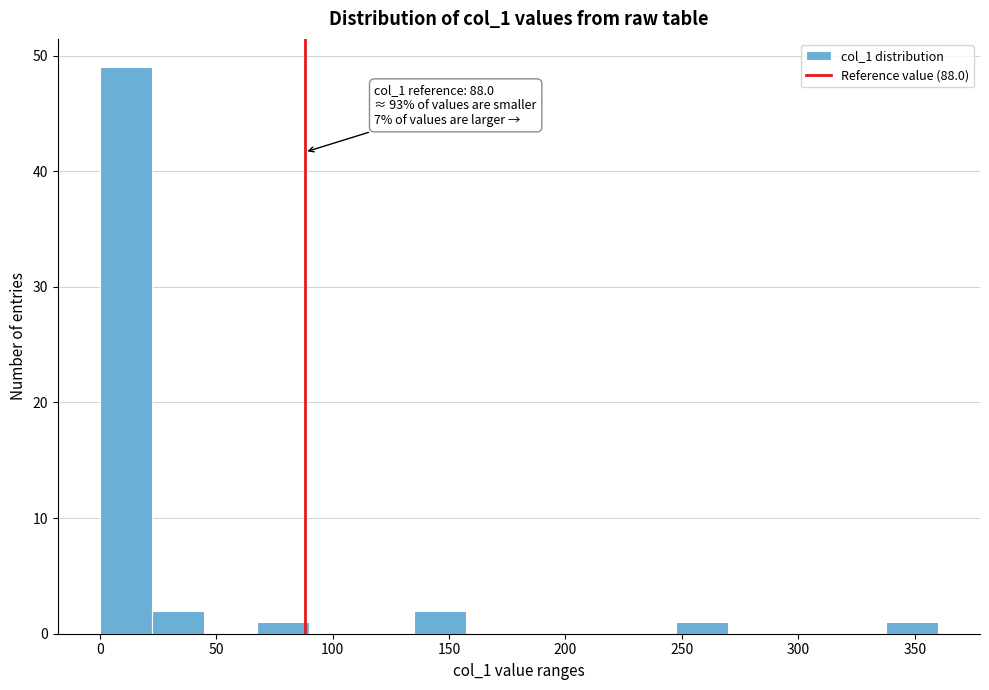

Over which range of the x-axis is the bar tallest?

0 to 25